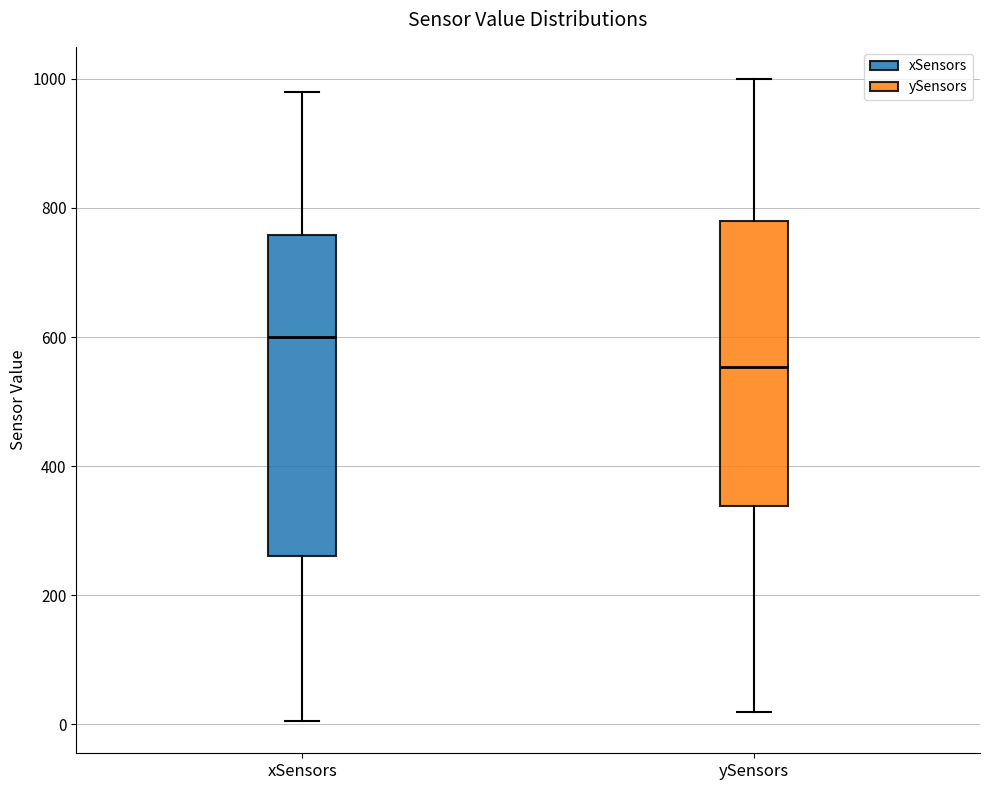

Comparing the boxes themselves (not the whiskers), which one is the tallest?

xSensors